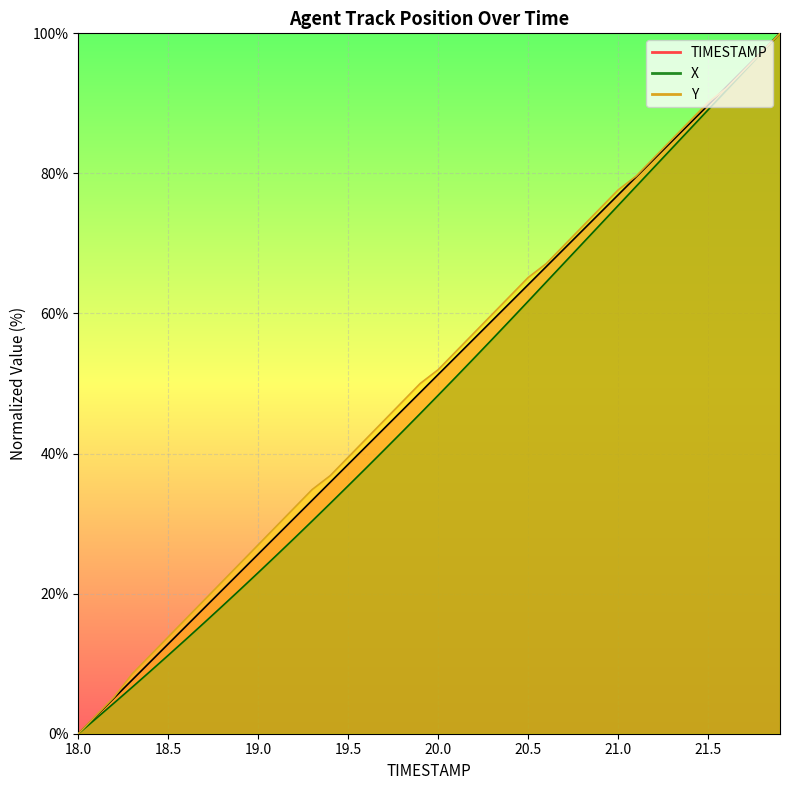

Which category has the lowest value in the Y series?

18.0